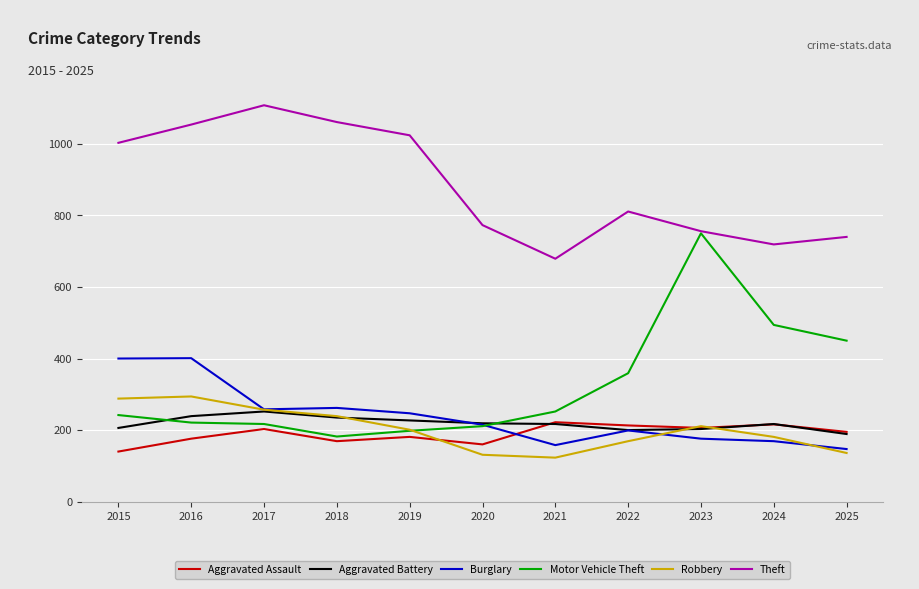

Between 2024 and 2025, which series saw the biggest shift?

Robbery